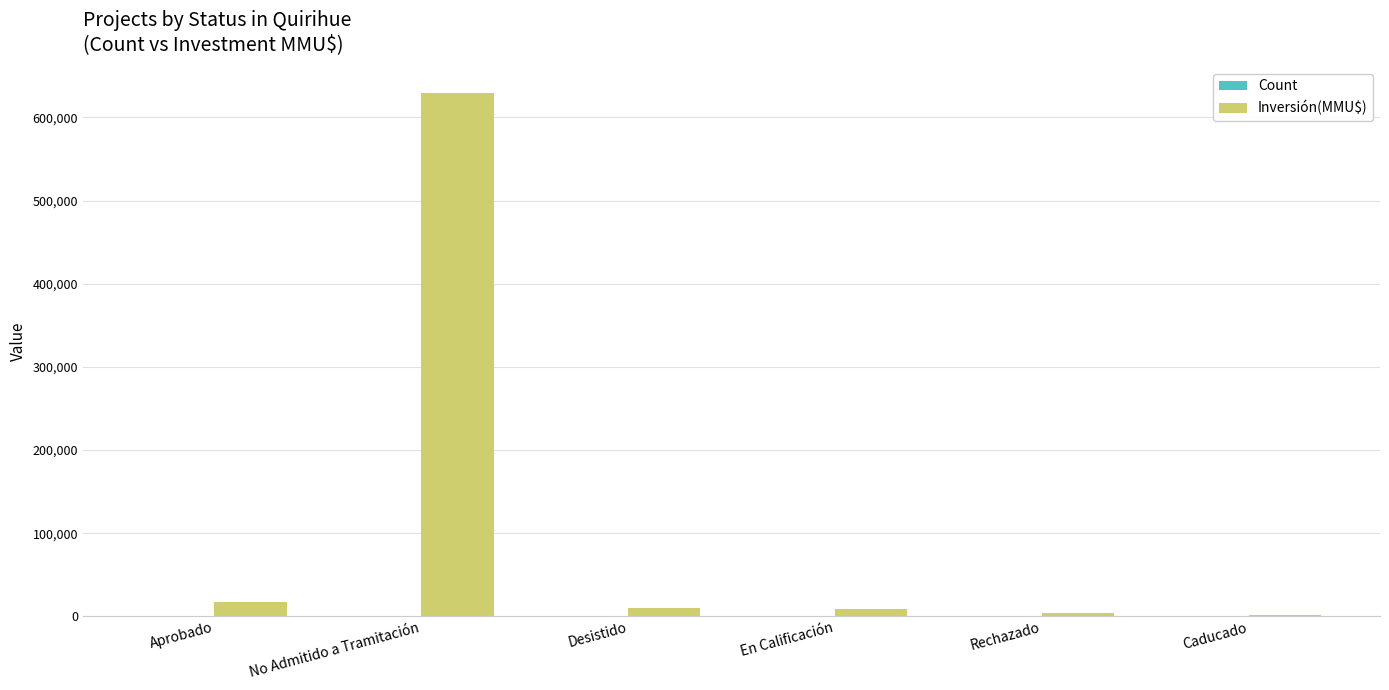

Is it true that Inversión(MMU$) equals 629245 at No Admitido a Tramitación?

True